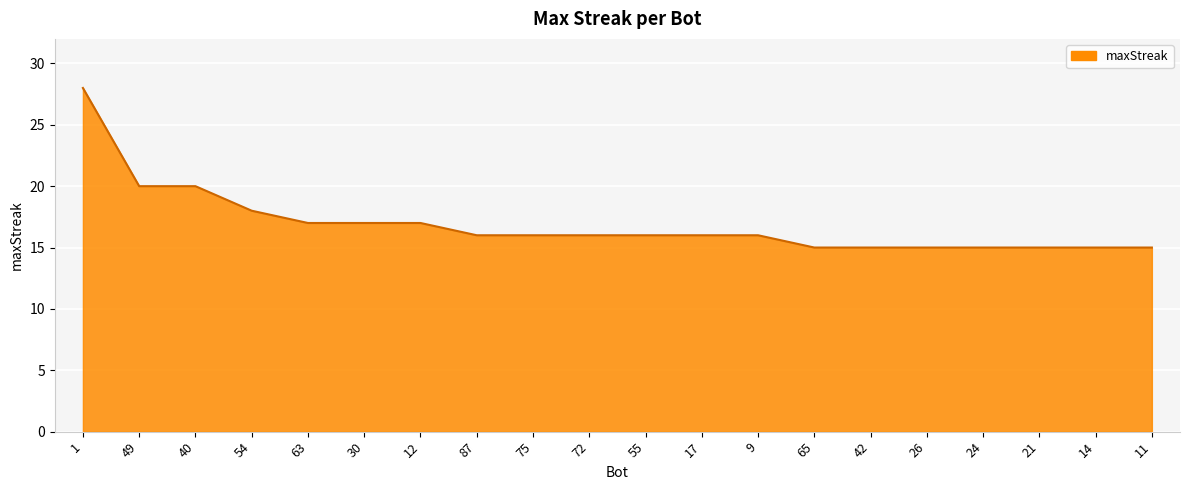

What is the sum of the values at 42 and 75?

31